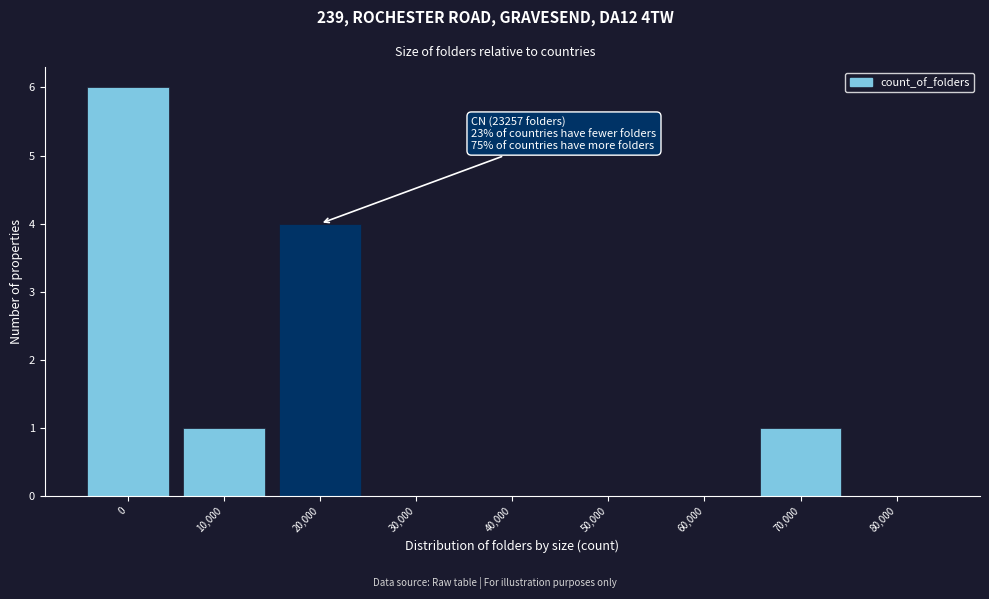

Reading left to right, transcribe all the data shown in this chart.

0=6	10,000=1	20,000=4	30,000=0	40,000=0	50,000=0	60,000=0	70,000=1	80,000=0